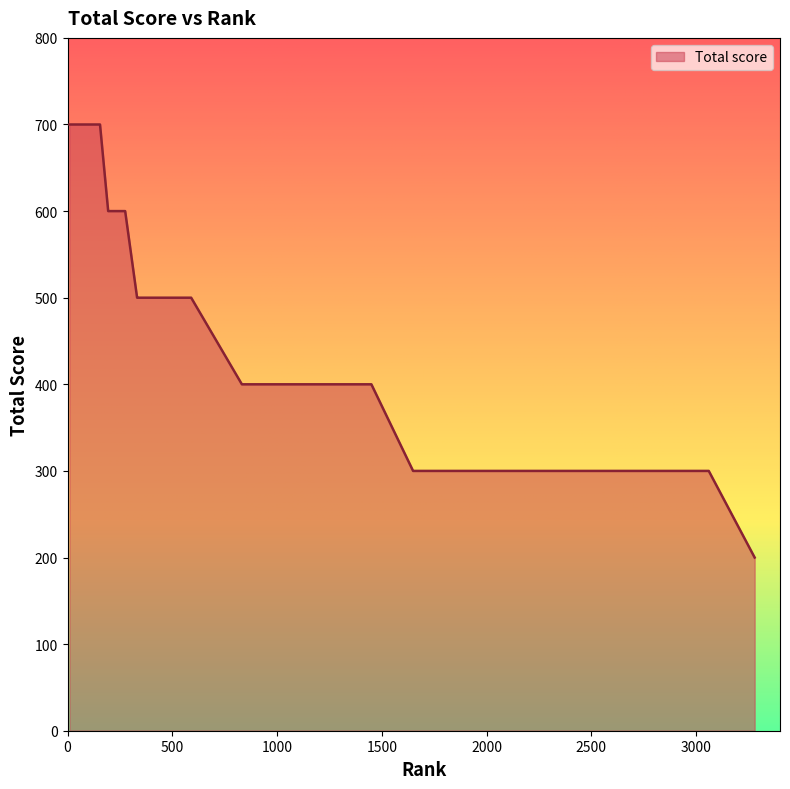

What is the difference between the maximum and minimum values?

500